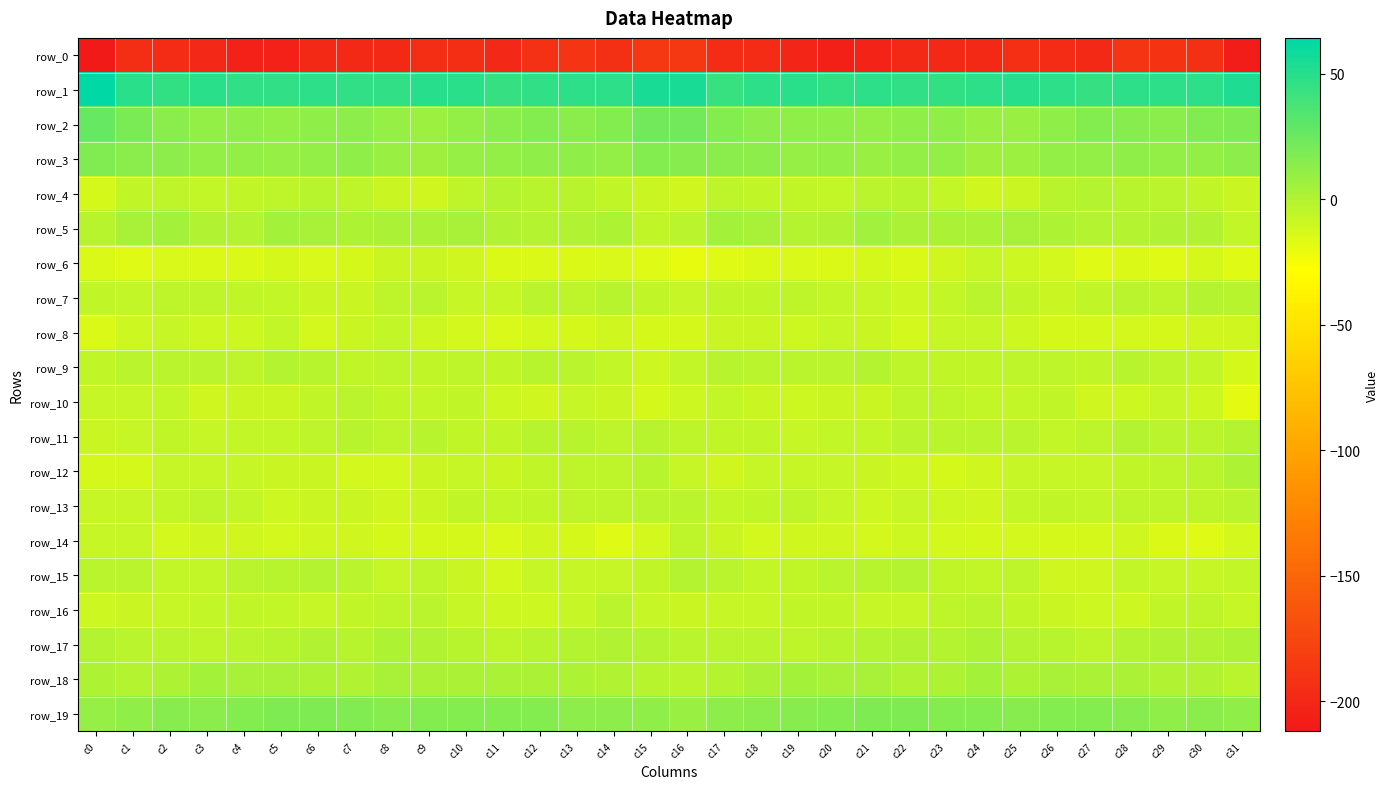

The row_1 series shows 47.7 at c30. True or false?

True